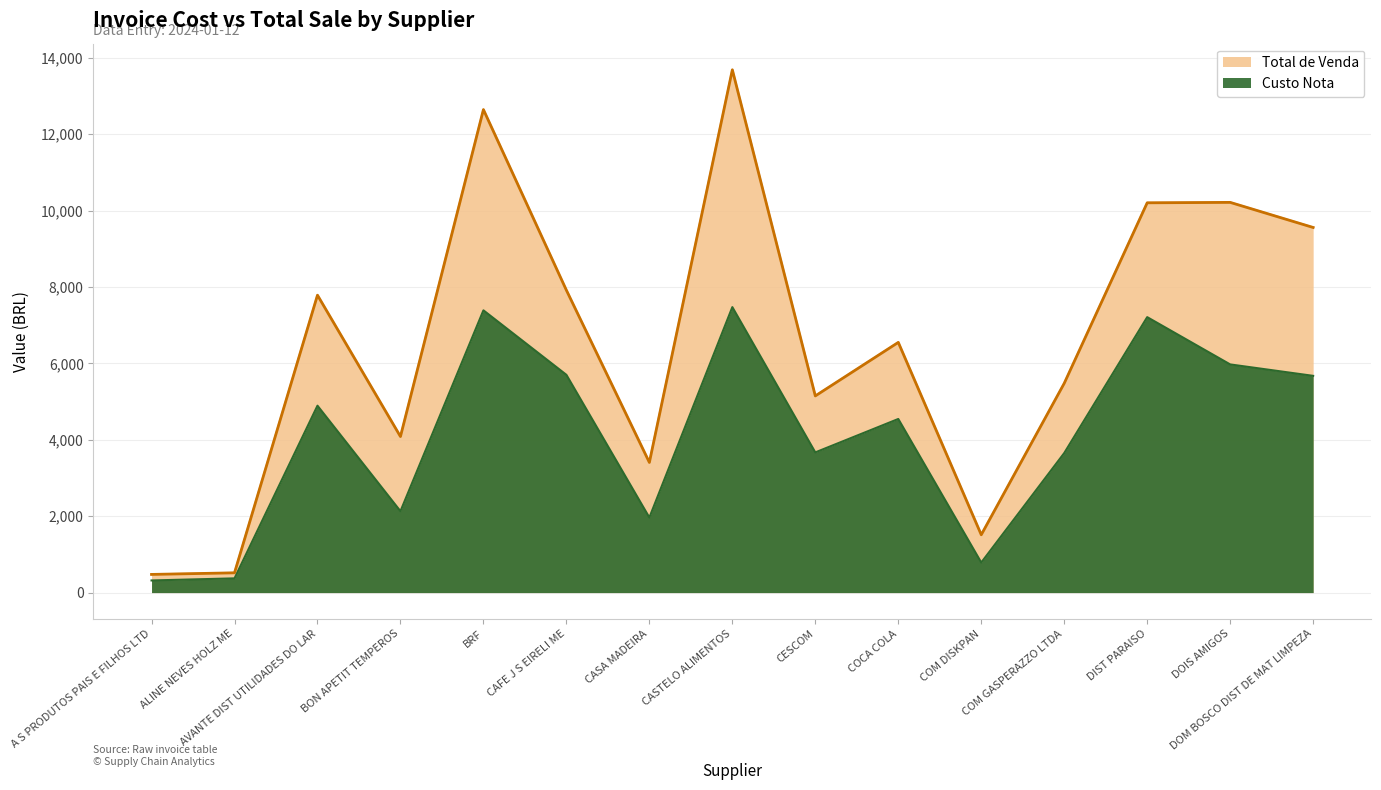

How many lines are shown in the chart?

2